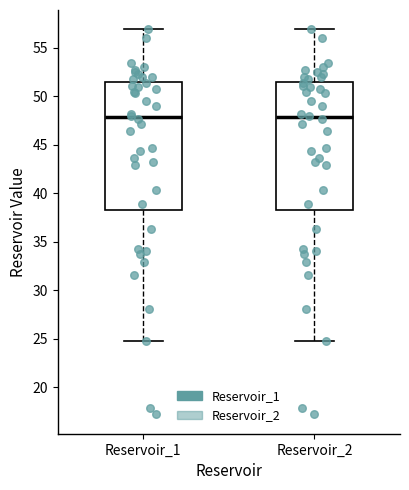

Where is the lower edge of the box for Reservoir_2 on the y-axis? The values are not printed on the chart, so give them approximately, as read against the axis.

38.5